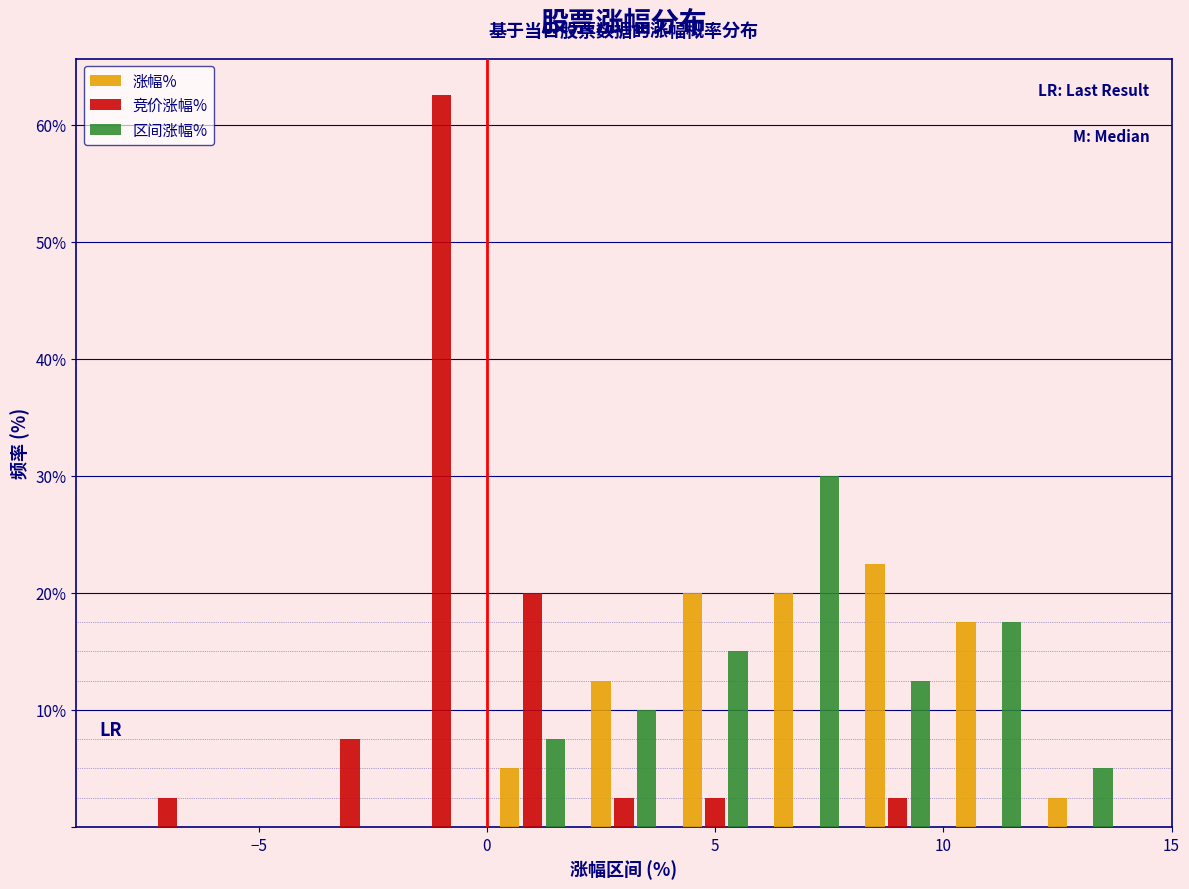

Reading left to right, list every range on the x-axis with the height of the bar of each series over it. The values are not printed on the chart, so give them approximately, as read against the axis.

-8 to -6: 涨幅%=0	竞价涨幅%=3	区间涨幅%=0
-6 to -4: 涨幅%=0	竞价涨幅%=0	区间涨幅%=0
-4 to -2: 涨幅%=0	竞价涨幅%=8	区间涨幅%=0
-2 to 0: 涨幅%=0	竞价涨幅%=63	区间涨幅%=0
0 to 2: 涨幅%=5	竞价涨幅%=20	区间涨幅%=8
2 to 4: 涨幅%=13	竞价涨幅%=3	区间涨幅%=10
4 to 6: 涨幅%=20	竞价涨幅%=3	区间涨幅%=15
6 to 8: 涨幅%=20	竞价涨幅%=0	区间涨幅%=30
8 to 10: 涨幅%=23	竞价涨幅%=3	区间涨幅%=13
10 to 12: 涨幅%=18	竞价涨幅%=0	区间涨幅%=18
12 to 14: 涨幅%=3	竞价涨幅%=0	区间涨幅%=5